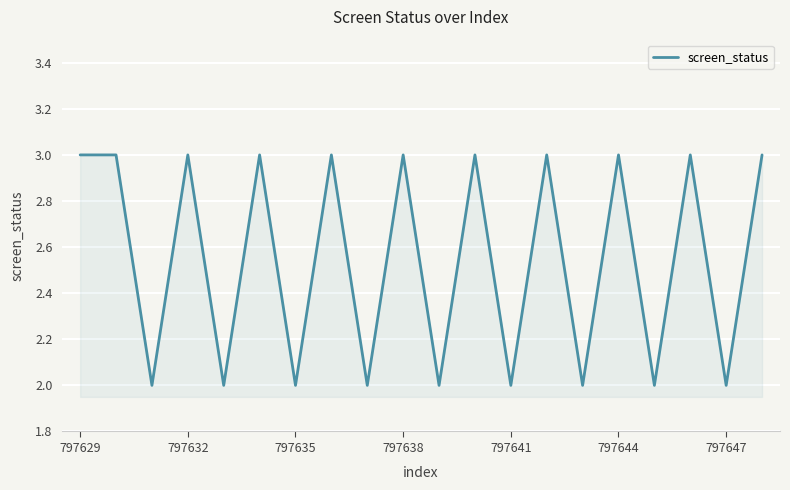

What is the maximum value shown in the chart?

3